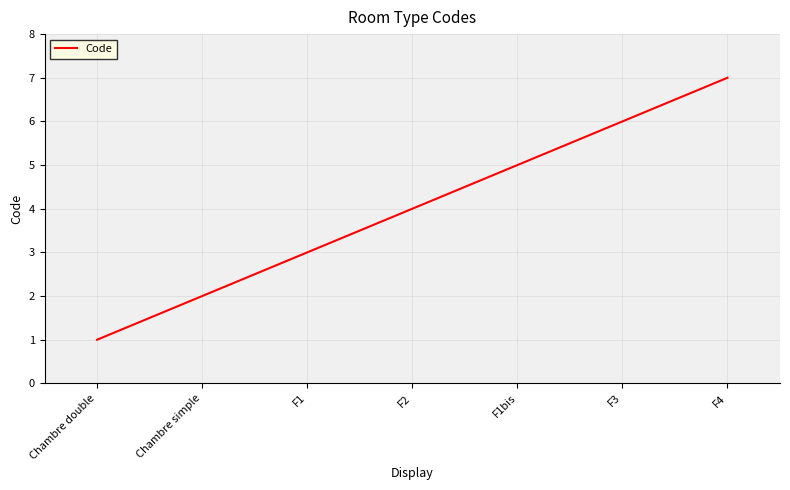

Rank the categories by value from highest to lowest.

F4, F3, F1bis, F2, F1, Chambre simple, Chambre double